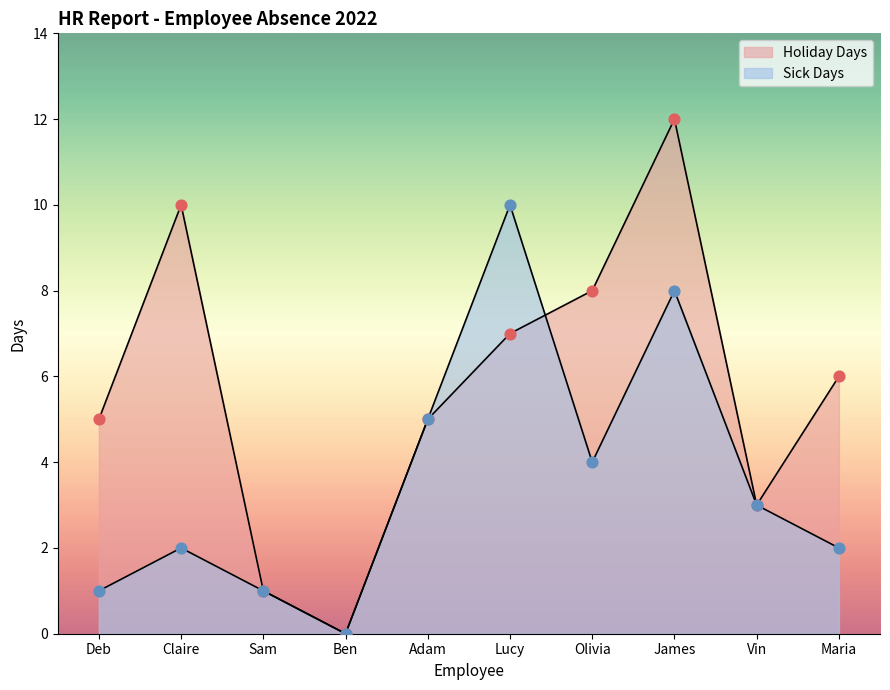

Which series has the widest spread of Y values?

Holiday Days